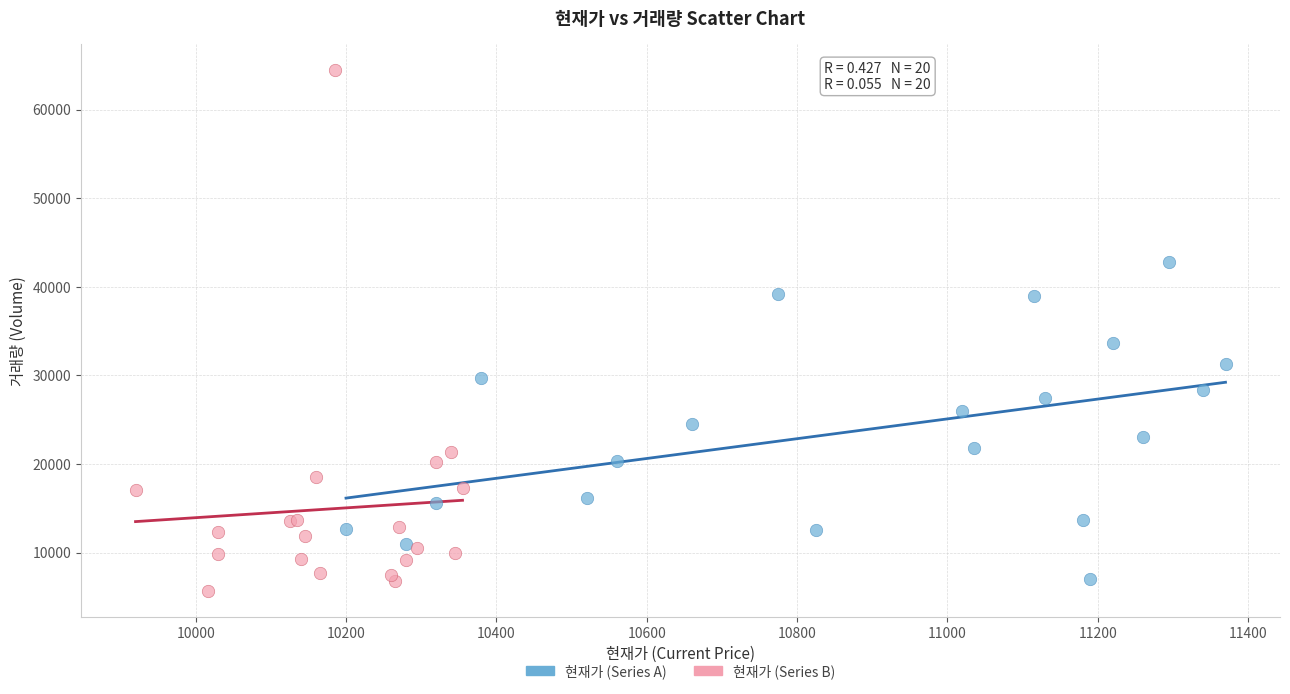

Which series reaches the maximum Y coordinate?

현재가 (Series B)